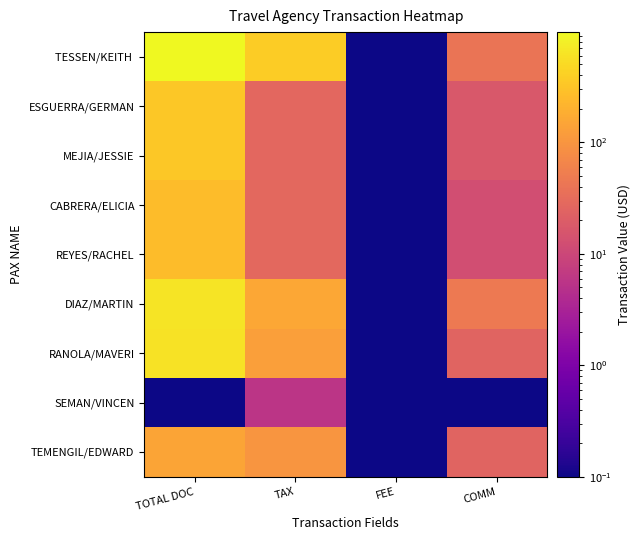

Which label corresponds to the smallest value in the chart?

FEE